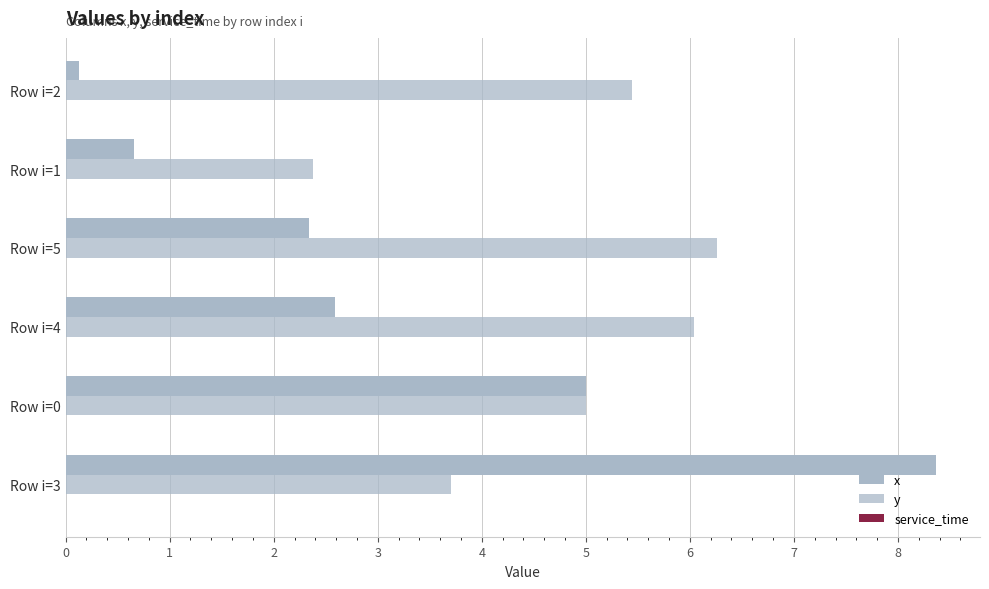

What is the value of the y bar at the 5th from the left?

2.4